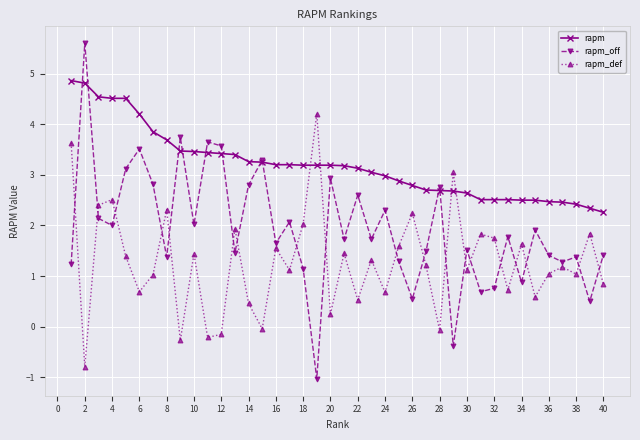

What is the highest value of the rapm_off series?

5.6